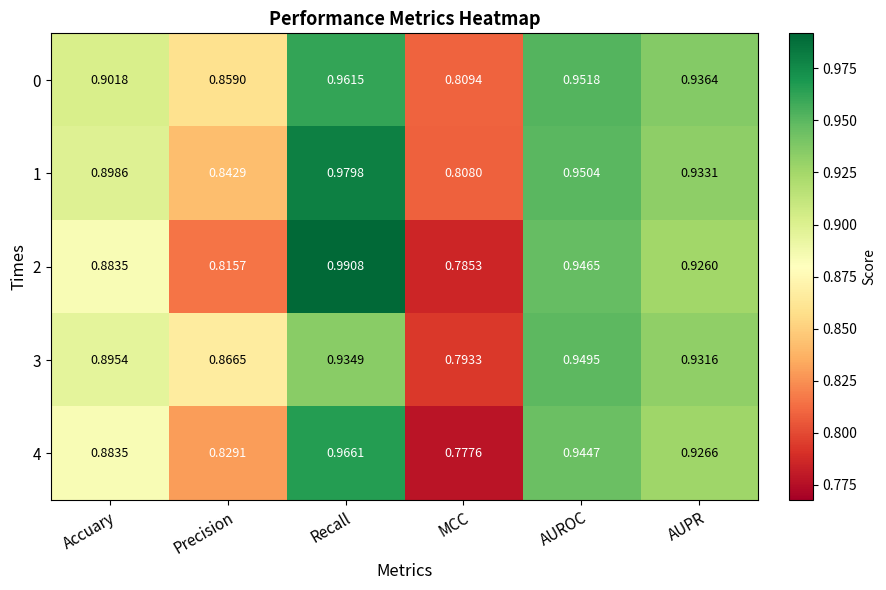

Which series has the widest spread of values?

2